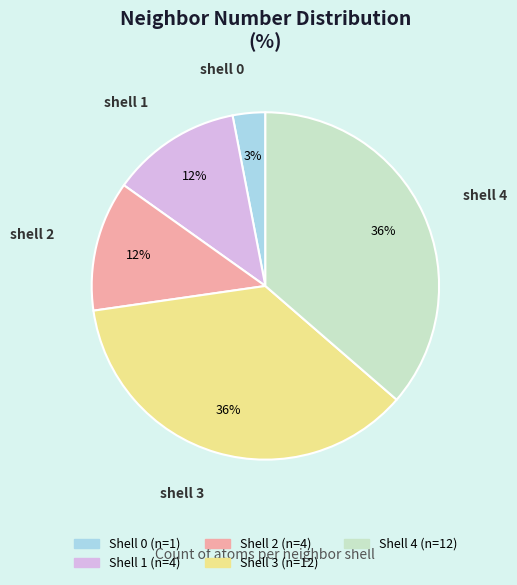

Is there any slice that represents more than half of the pie?

No